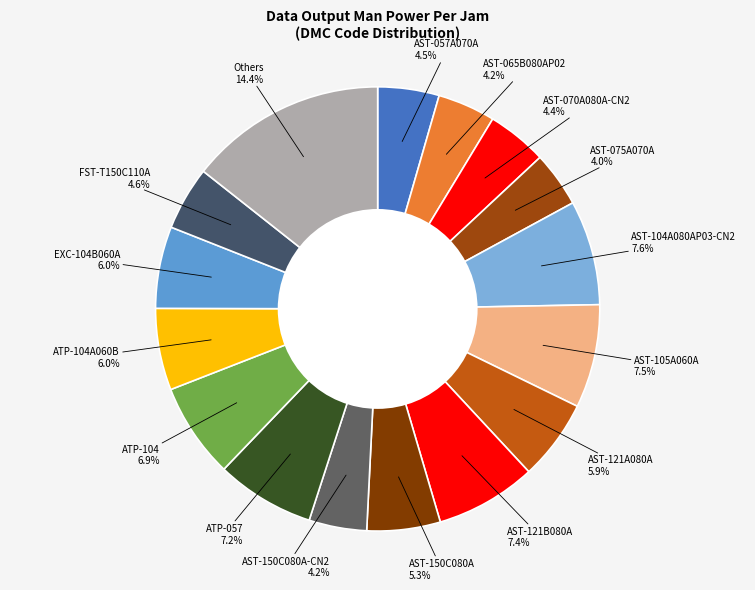

Which category has the biggest portion of the pie?

AST-104A080AP03-CN2